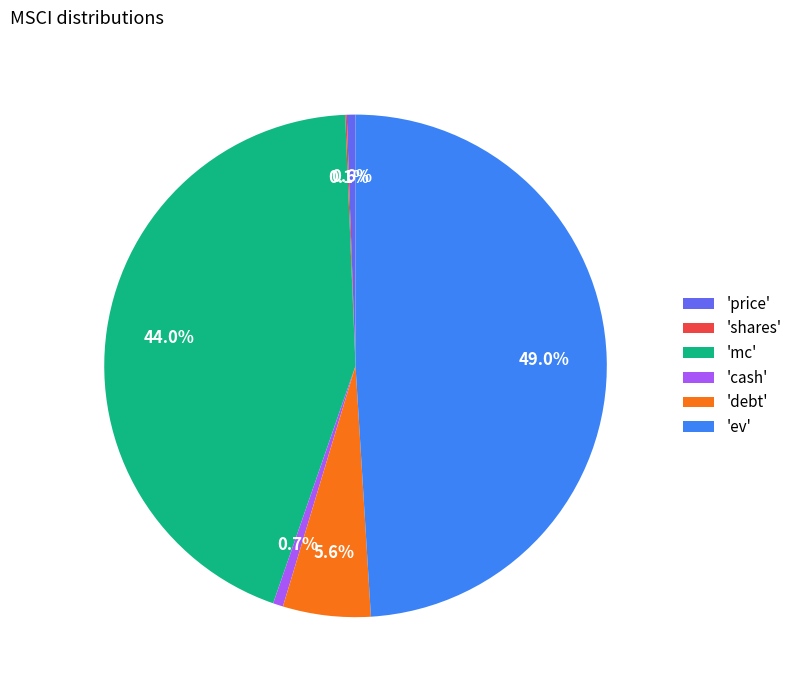

Does 'ev' represent more than half of the total?

No